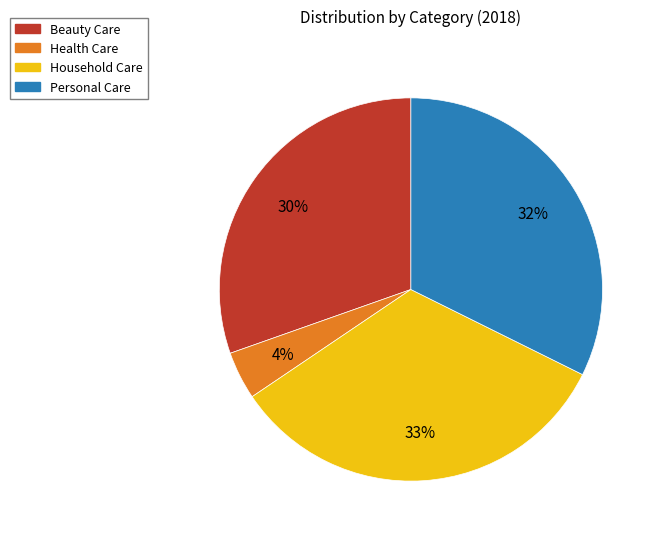

To the nearest percent, what is the average slice percentage?

25%